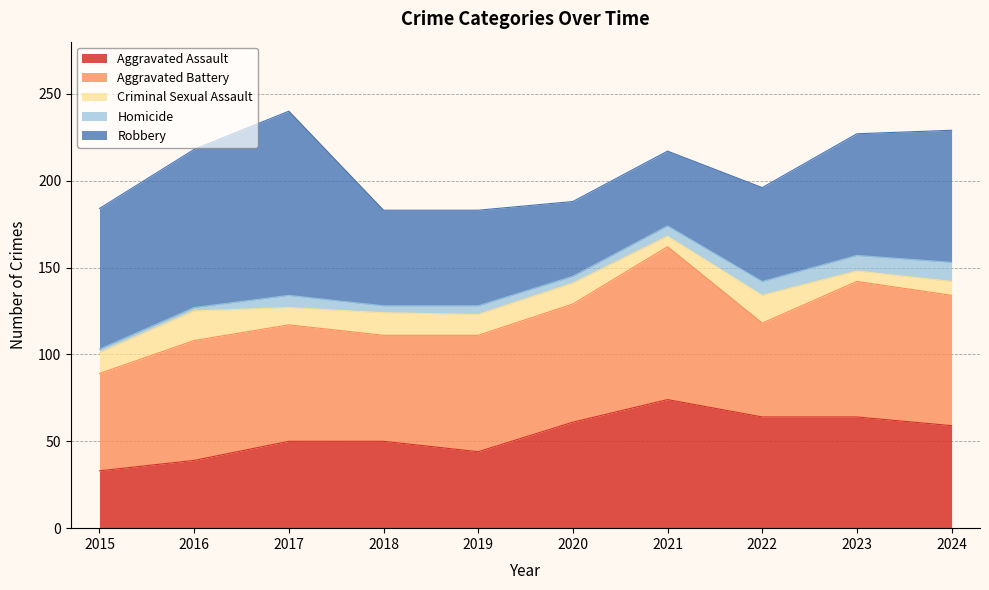

True or false: Criminal Sexual Assault has a value of 17 at 2016.

True